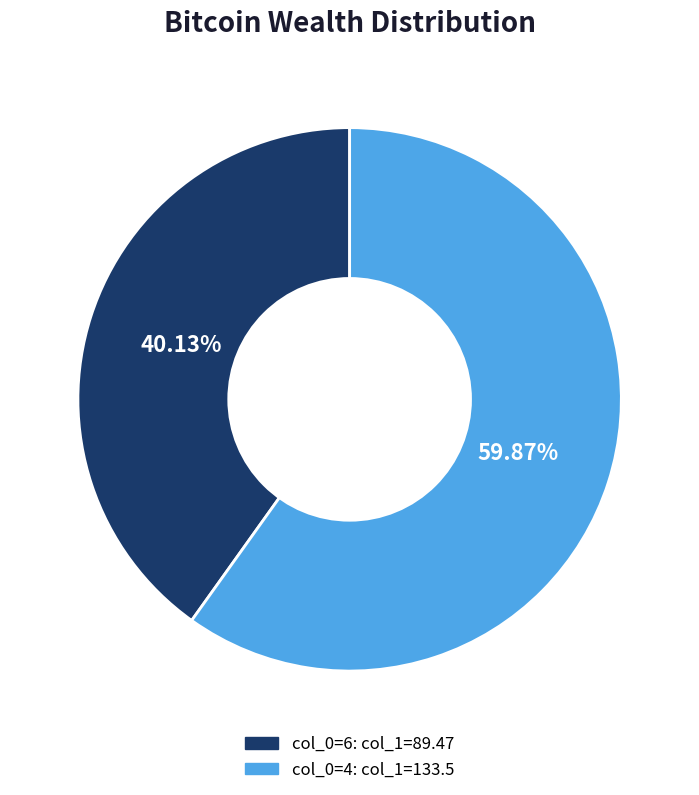

Does any single category account for the majority?

Yes